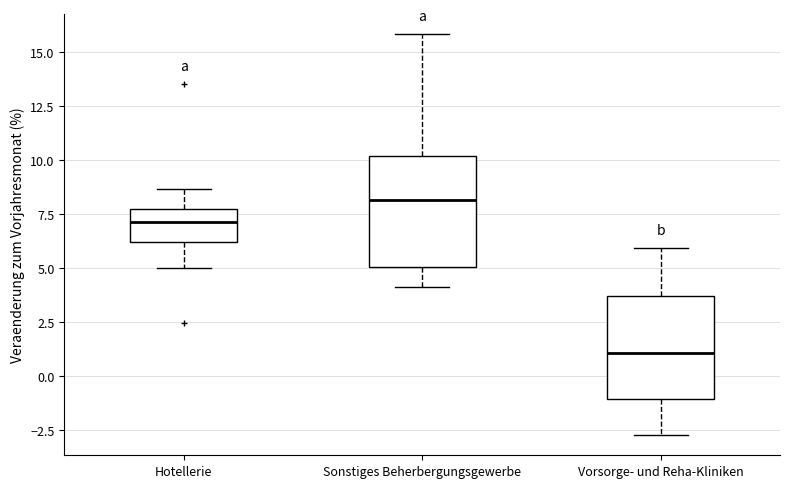

Where does the median line of the box for Hotellerie sit on the y-axis? The values are not printed on the chart, so give them approximately, as read against the axis.

7.0